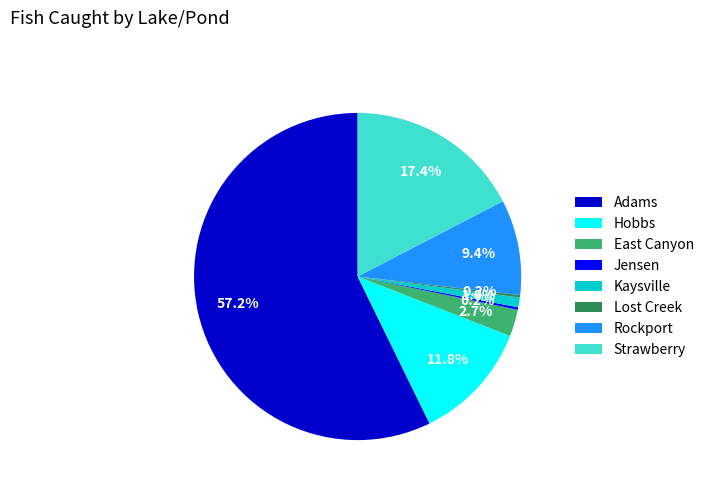

Which slice is the largest?

Adams